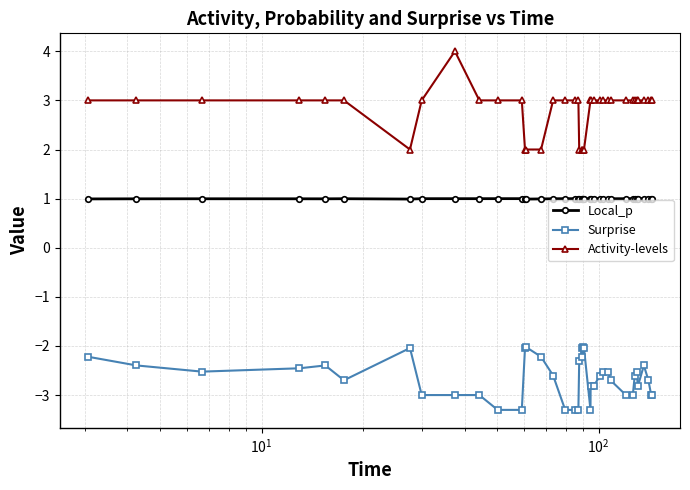

What is the sum of all Local_p values?

39.9